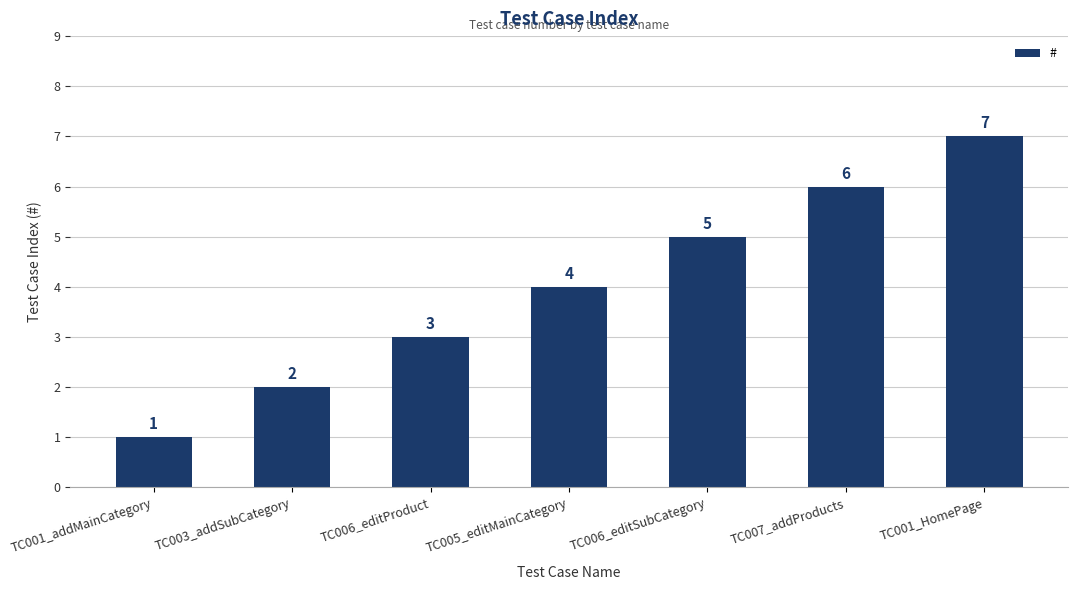

What position from the right is TC003_addSubCategory?

6